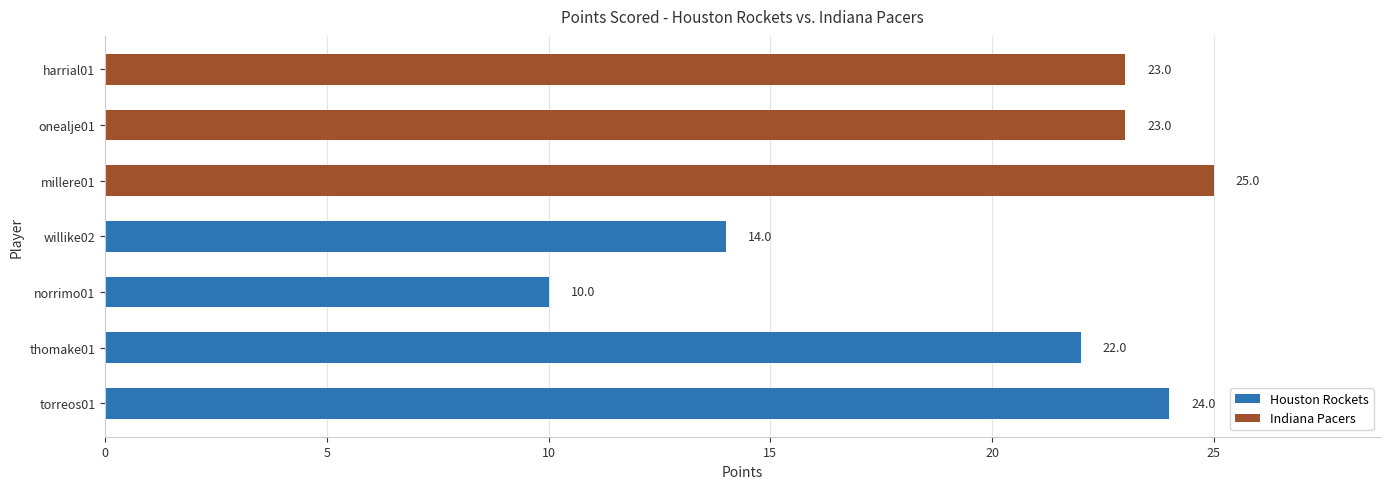

Which label corresponds to the smallest value in the chart?

norrimo01